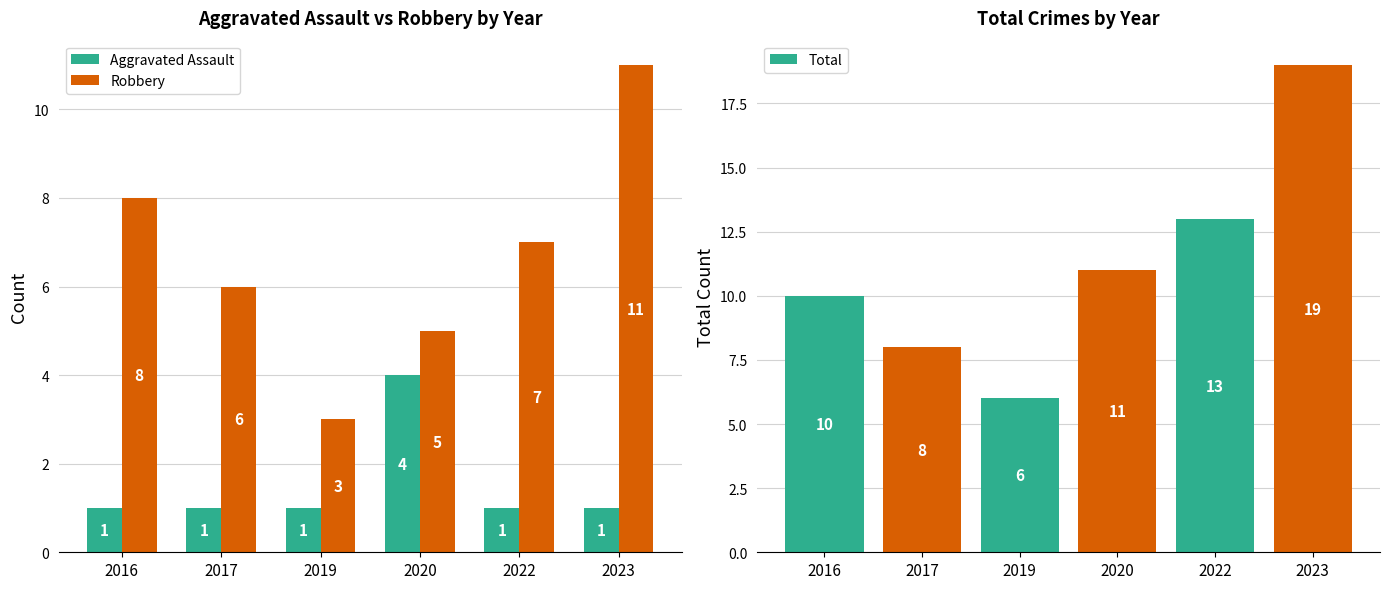

How many groups of bars are there?

6